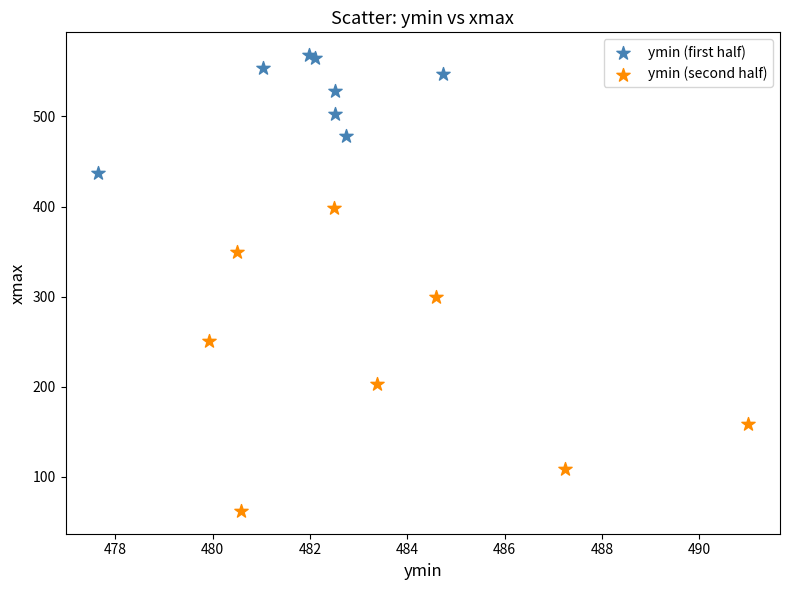

Which series has the widest spread of Y values?

ymin (second half)